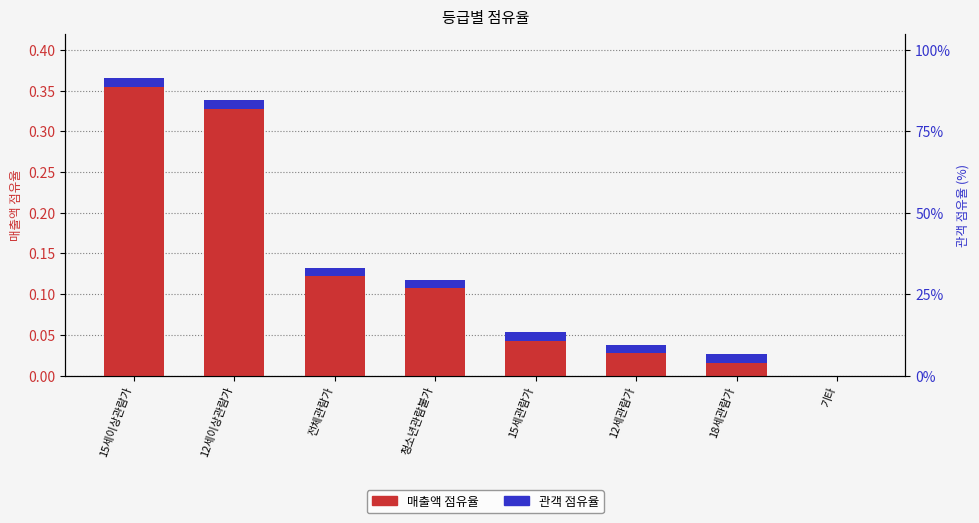

How many positive values does the 관객 점유율 series have?

7